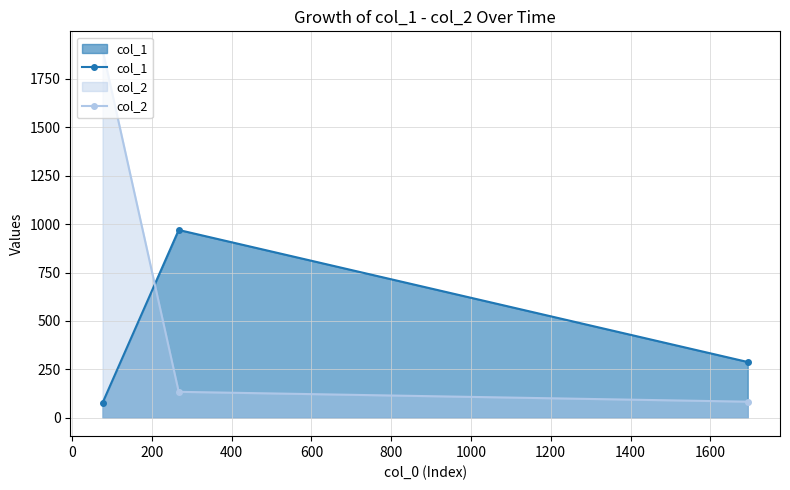

Reading left to right, extract all data points from this chart.

col_1: 77	970	288
col_2: 1901	134	83